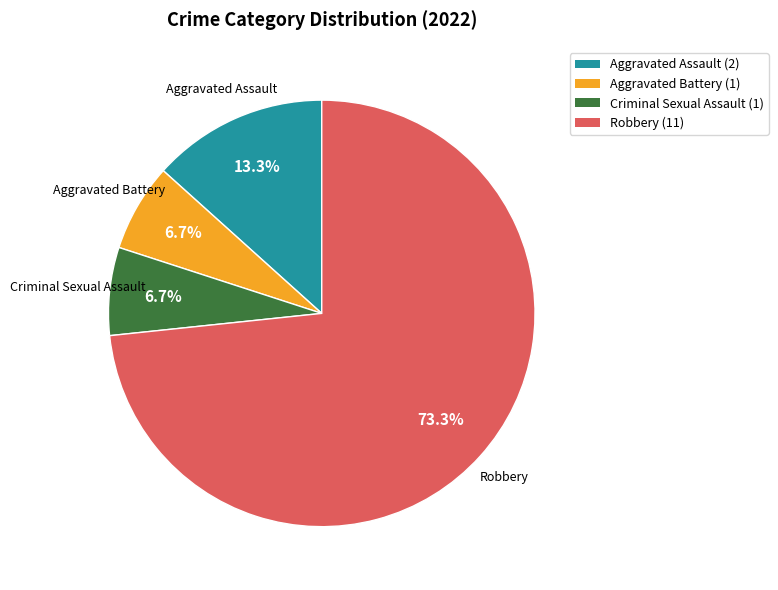

Count the number of slices in the pie.

4